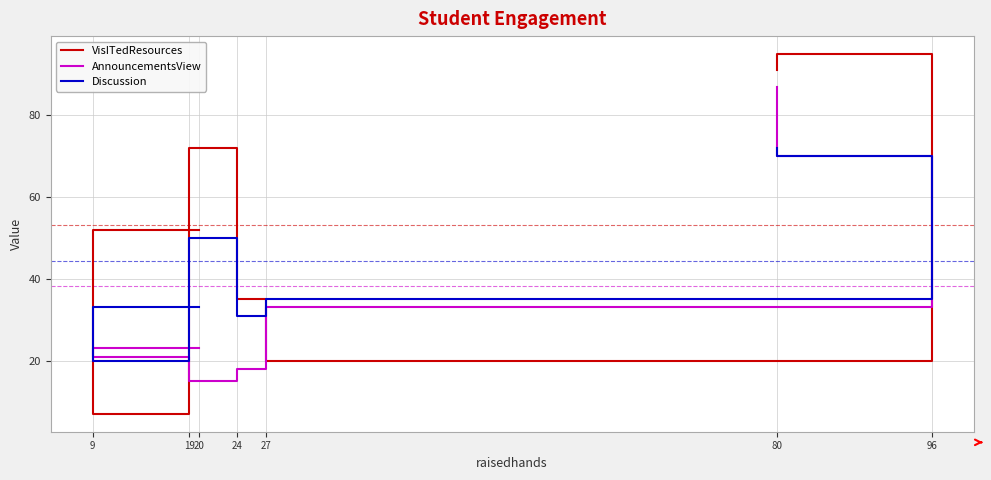

How many interior local valleys does the VisITedResources series have?

2